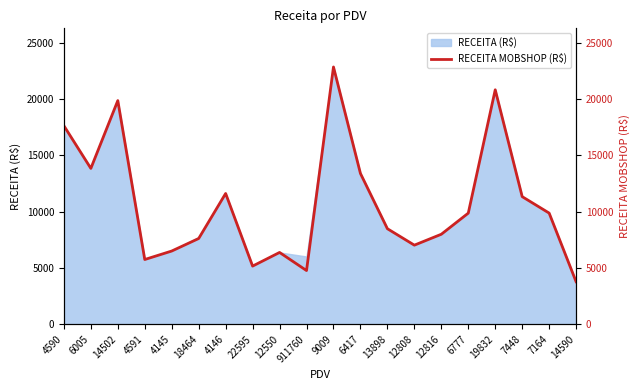

What is the change in value from 4145 to 14590?

-2724.1